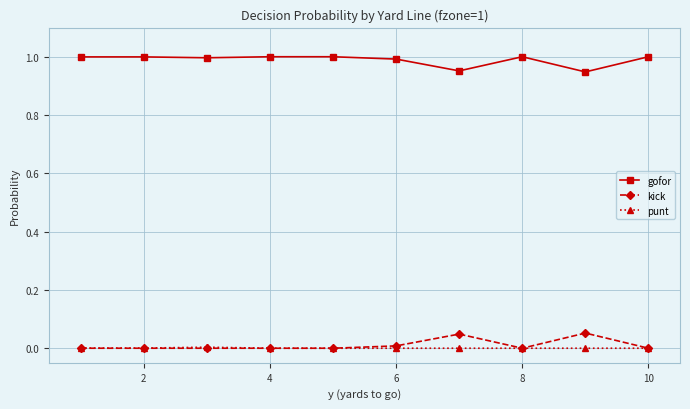

Which series has the largest total across all categories?

gofor